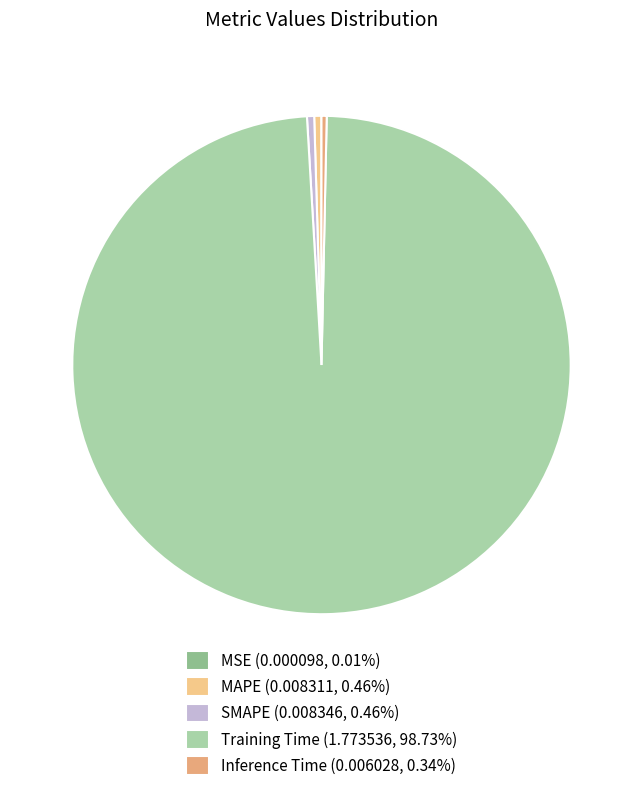

Which slice is the smallest?

MSE